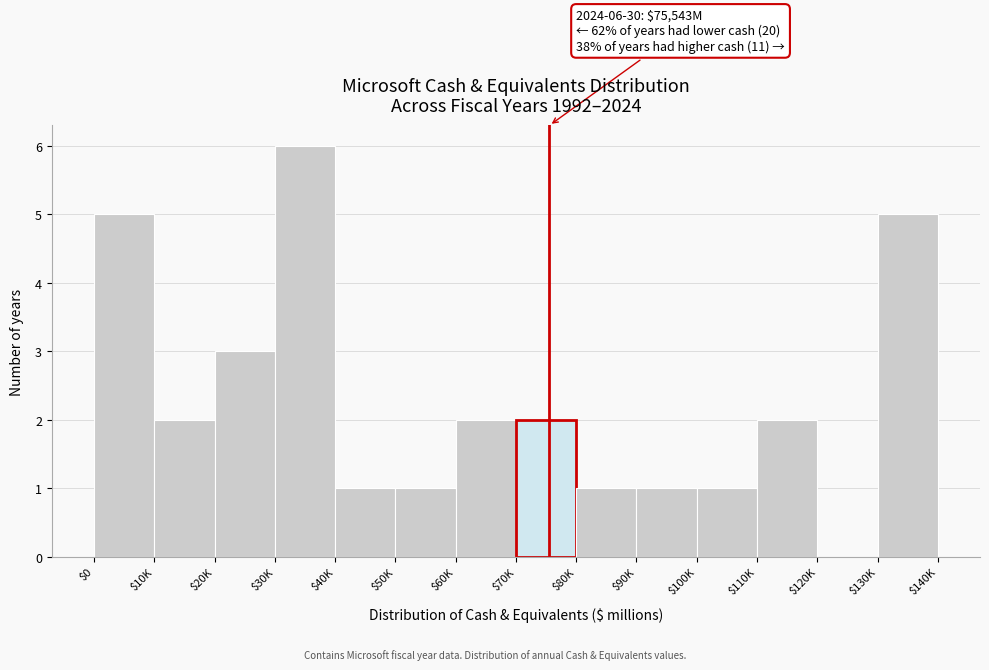

What is the sum of all values?

32